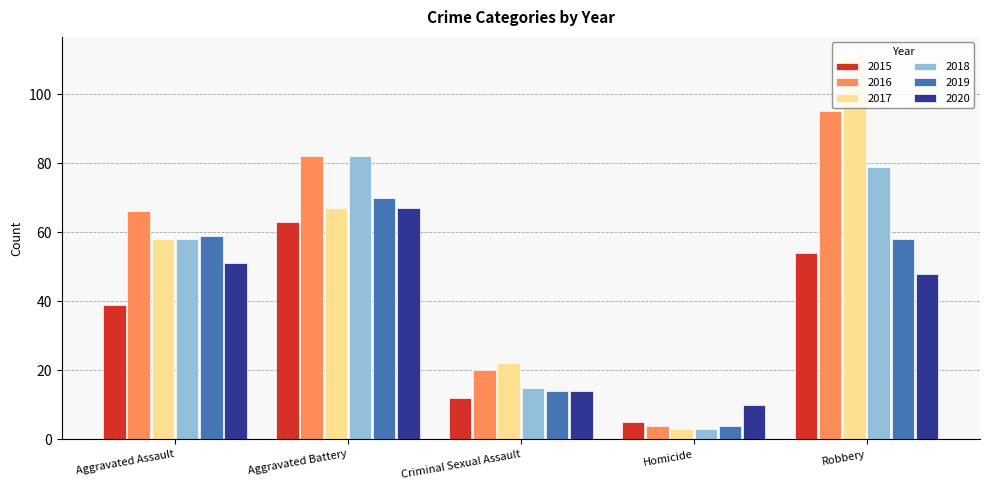

Reading left to right, transcribe all the data shown in this chart.

2015: 39	63	12	5	54
2016: 66	82	20	4	95
2017: 58	67	22	3	111
2018: 58	82	15	3	79
2019: 59	70	14	4	58
2020: 51	67	14	10	48